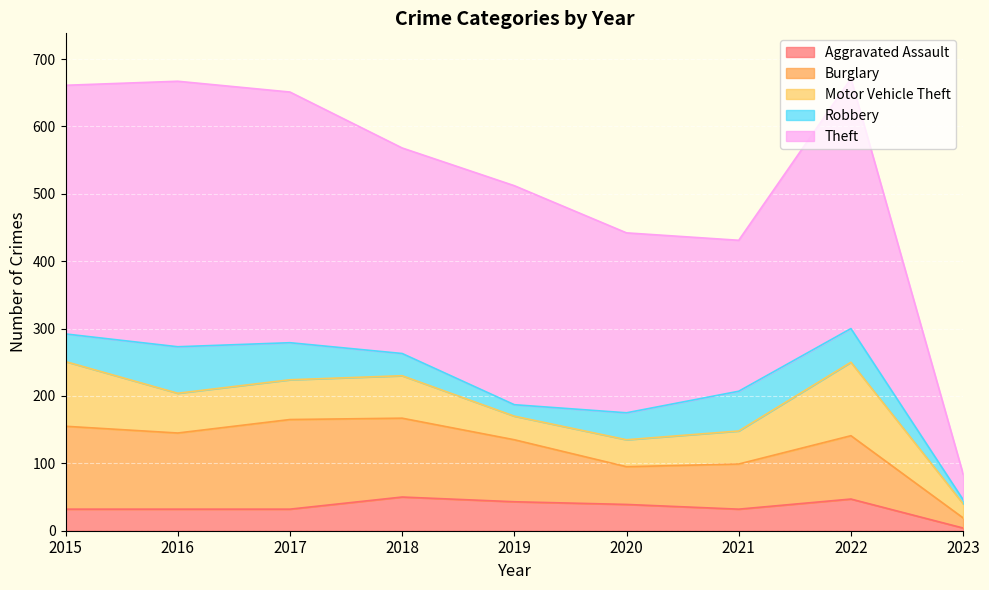

What is the value of the Burglary point at the 7th from the left?

67